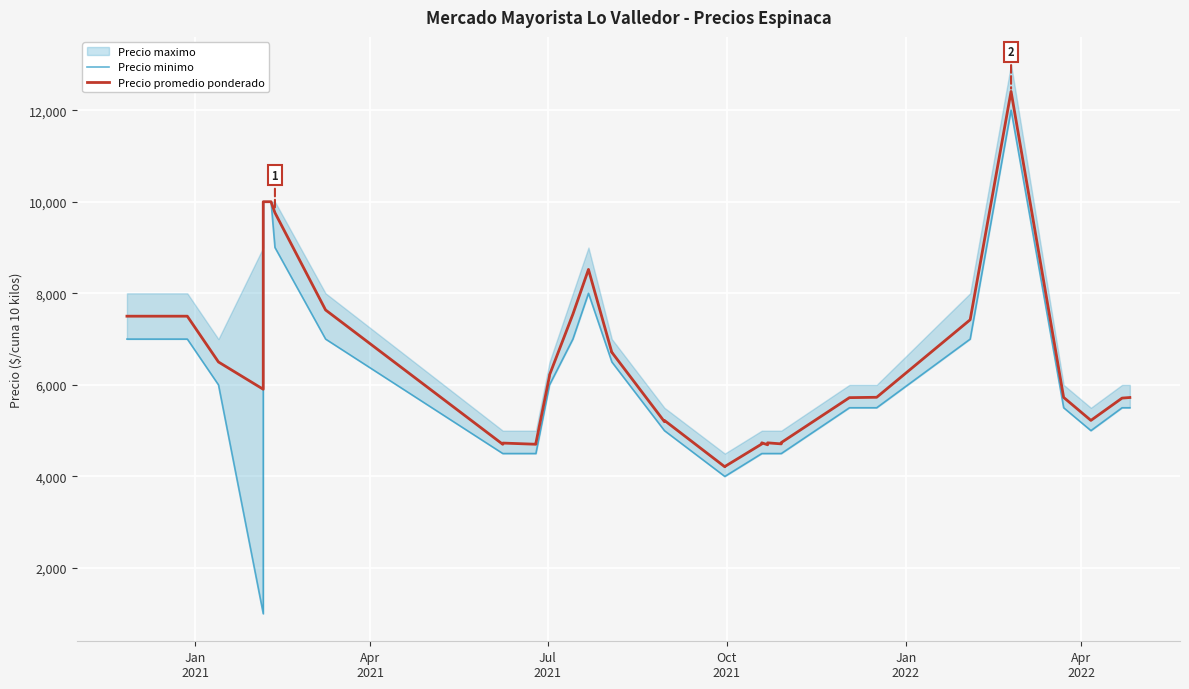

The value of Precio promedio ponderado at 30 is 7703. True or false?

False